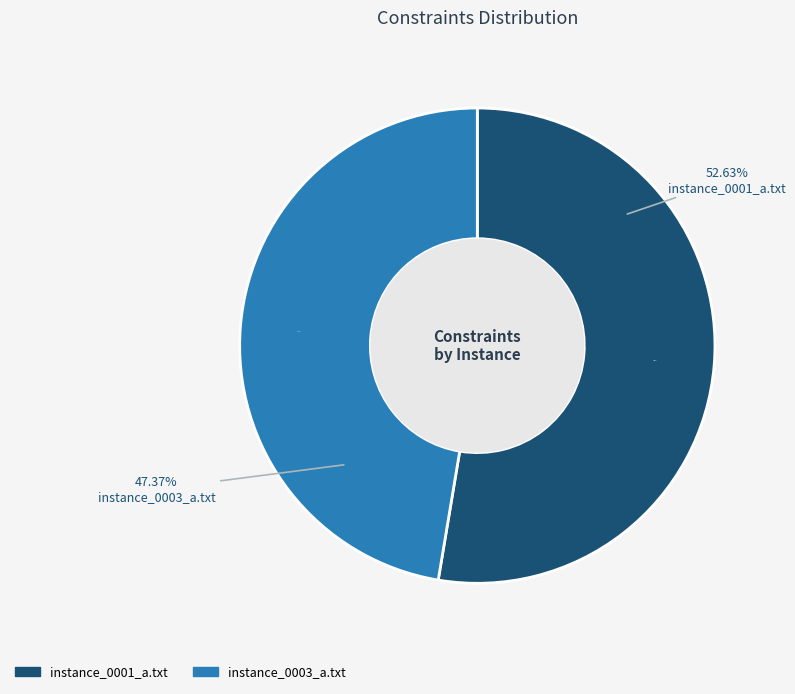

What is the ratio of the value at instance_0003_a.txt to the value at instance_0001_a.txt?

0.9